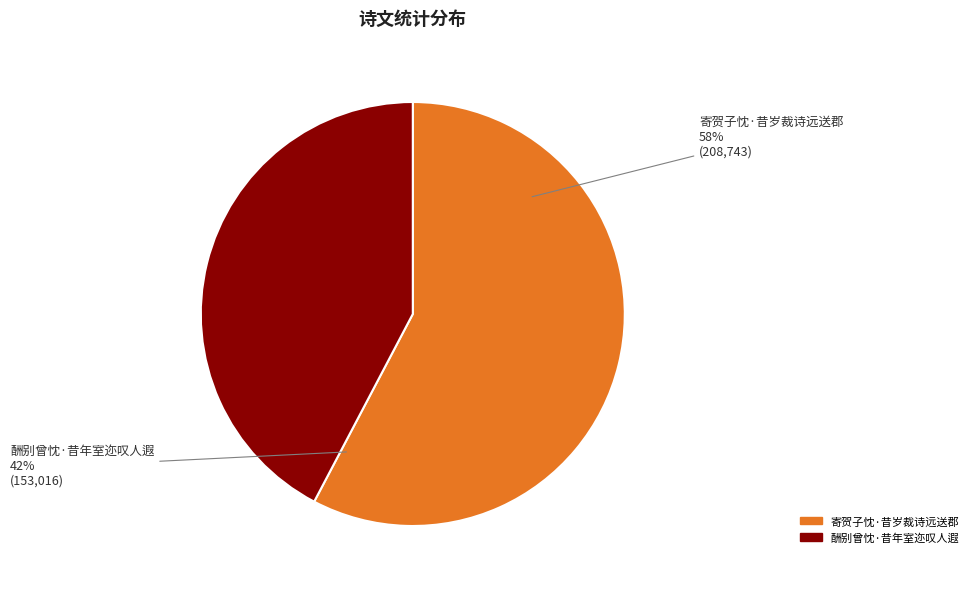

To the nearest percent, what percentage of the pie is 寄贺子忱·昔岁裁诗远送郡?

58%